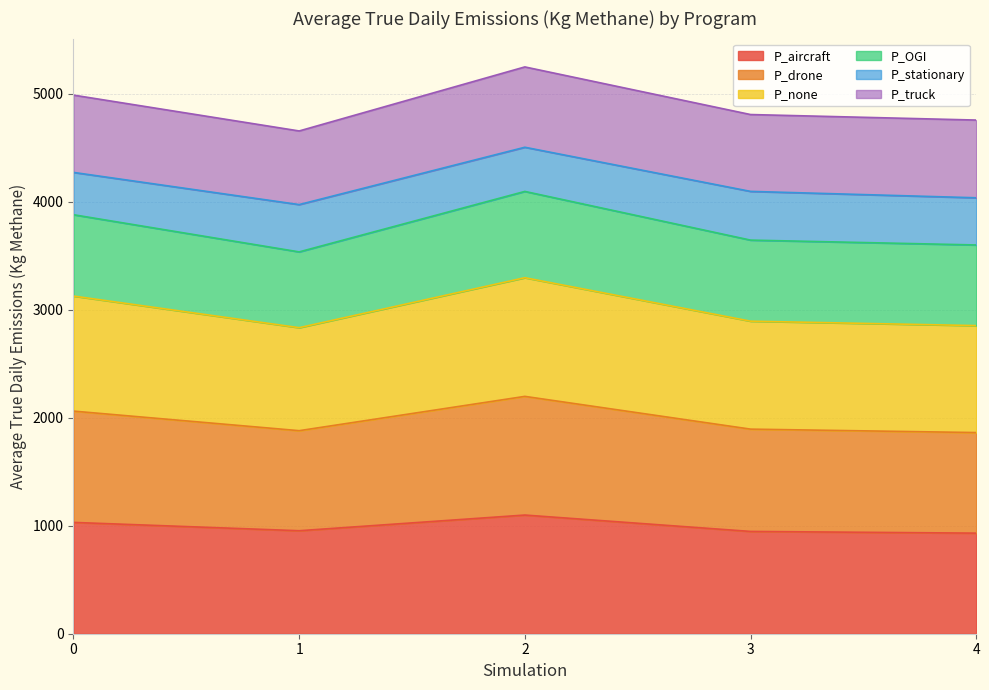

Which series has the largest total across all categories?

P_none